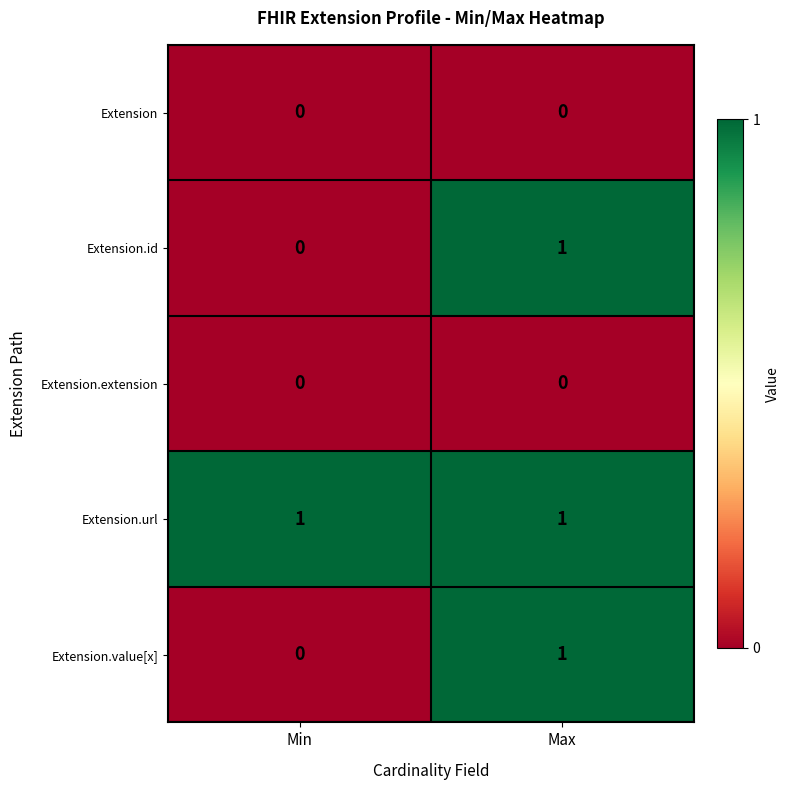

Count the number of categories in the chart.

2